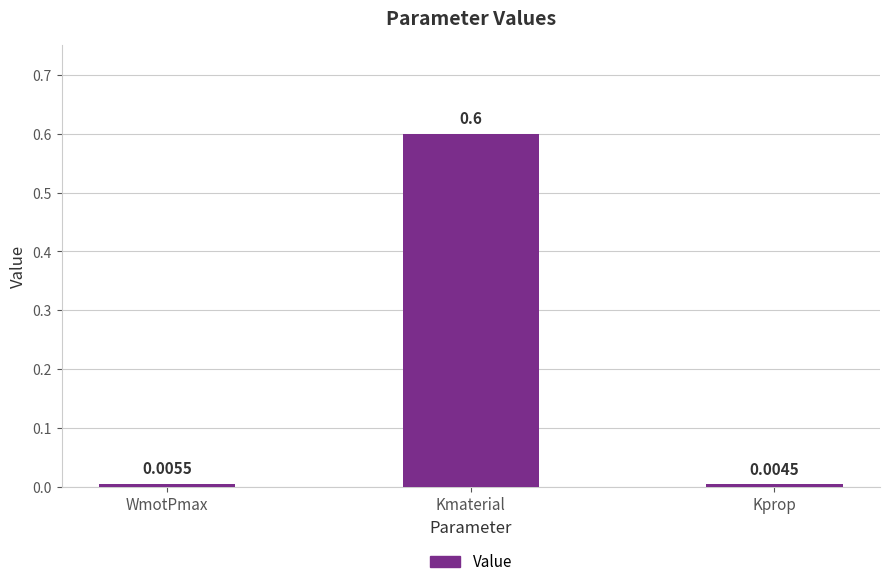

What is the maximum value shown in the chart?

0.6